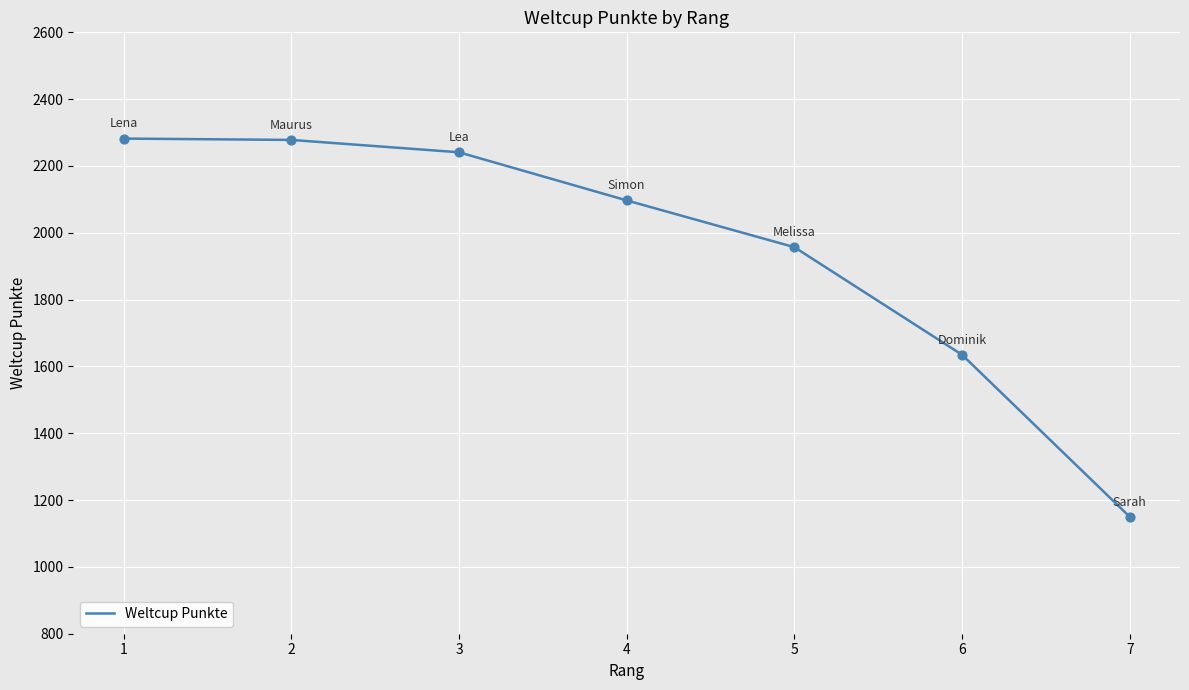

Between 2 and 6, which is larger?

2